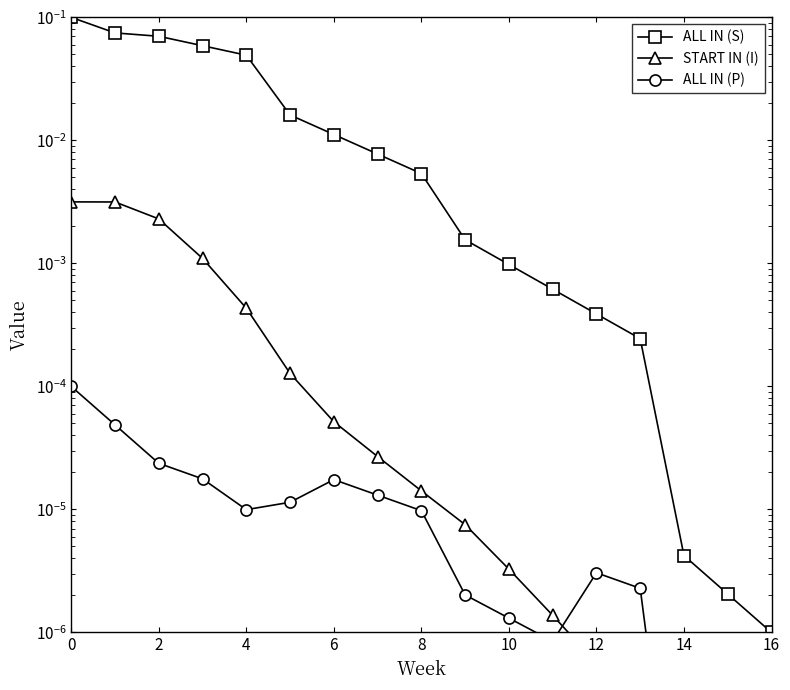

True or false: START IN (I) has a value of 0.0 at 6.

False